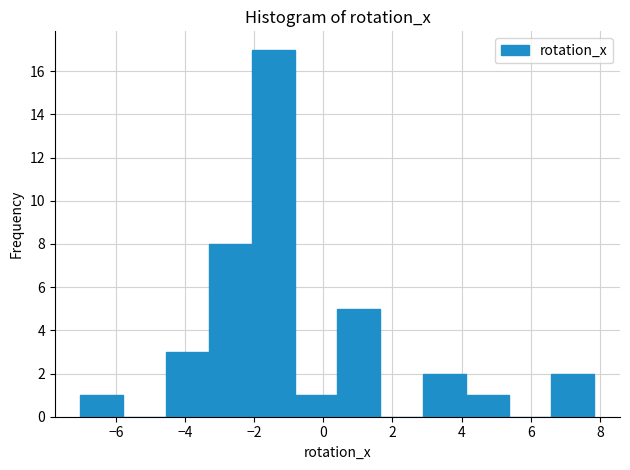

How tall is the bar that spans -4.6 to -3.4 on the x-axis? Neither the bar edges nor the heights are printed on the chart, so give them approximately, as read against the axes.

3